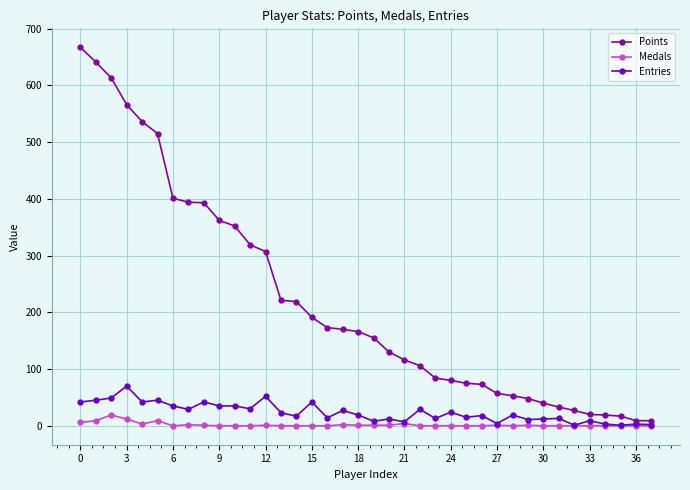

Rank the series by their maximum value, from highest to lowest.

Points, Entries, Medals